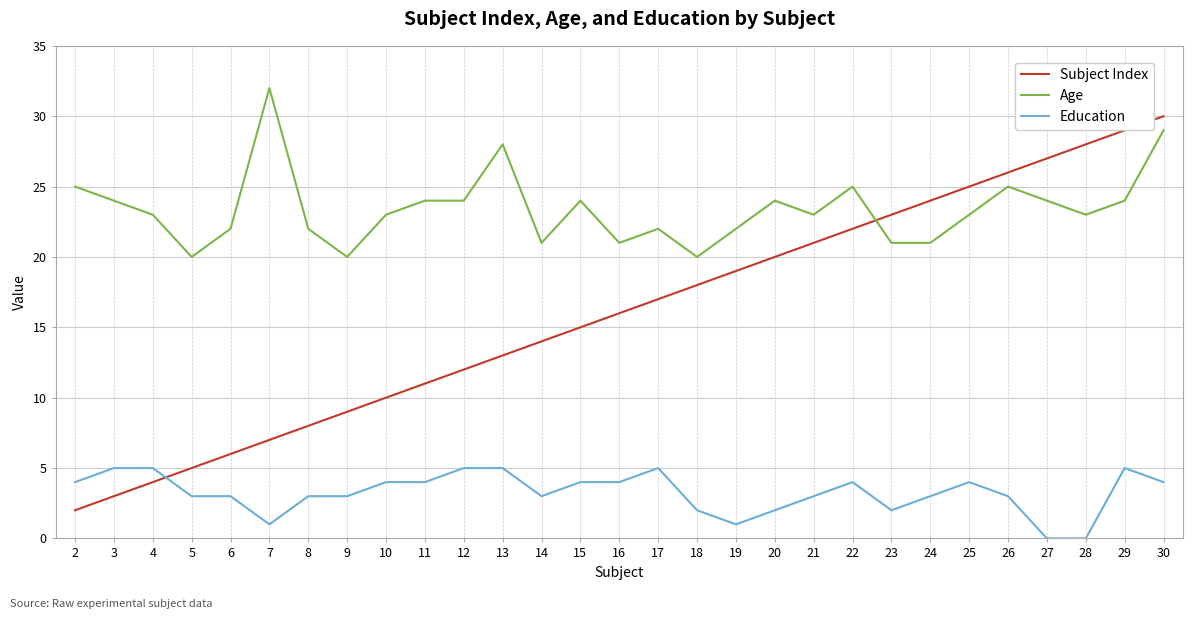

What is the difference between the second highest and minimum values in the Subject Index series?

27